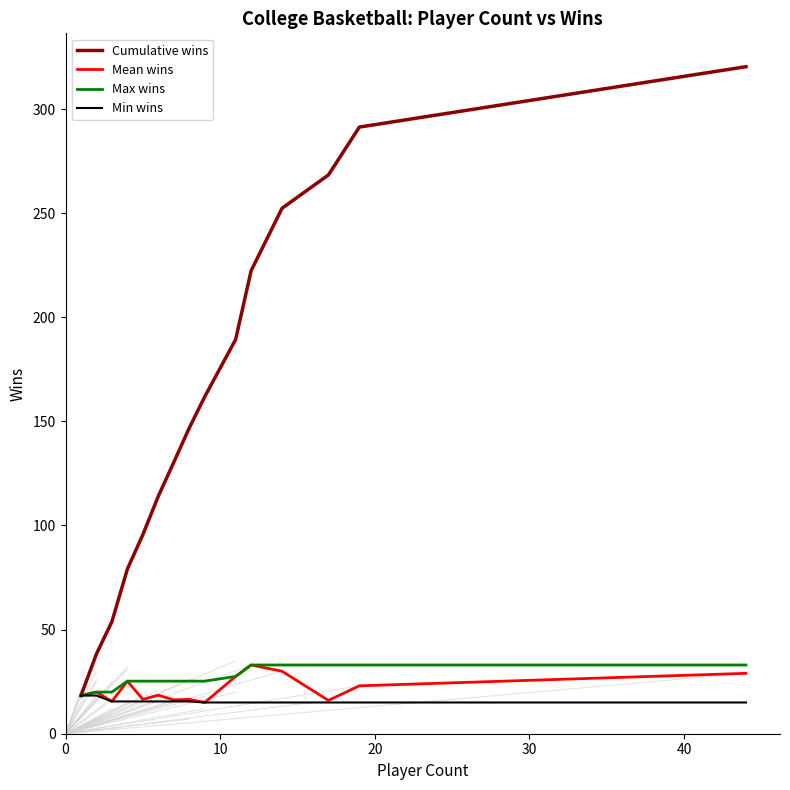

Which series has the largest total across all categories?

Cumulative wins